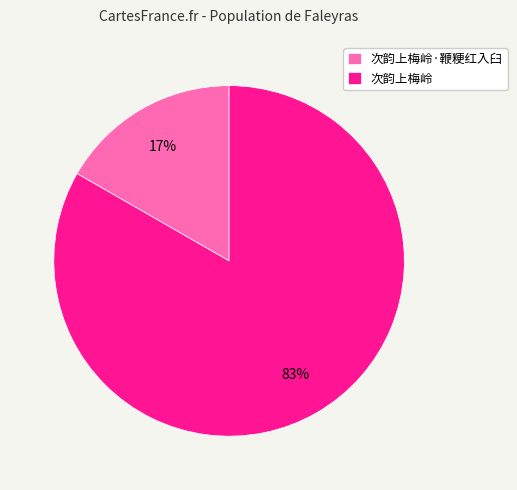

Do 次韵上梅岭·鞭粳红入臼 and 次韵上梅岭 together represent more than half of the pie?

Yes